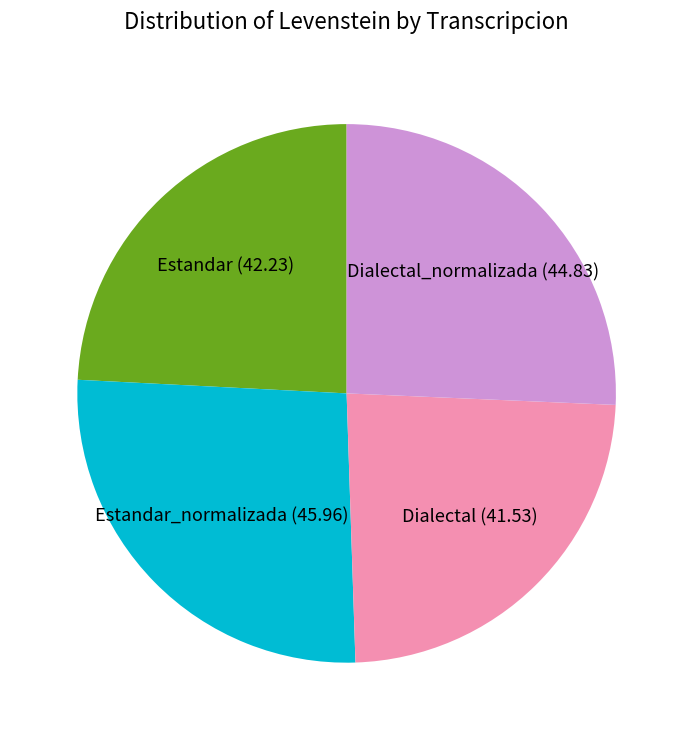

True or false: Dialectal accounts for 16% of the total.

False